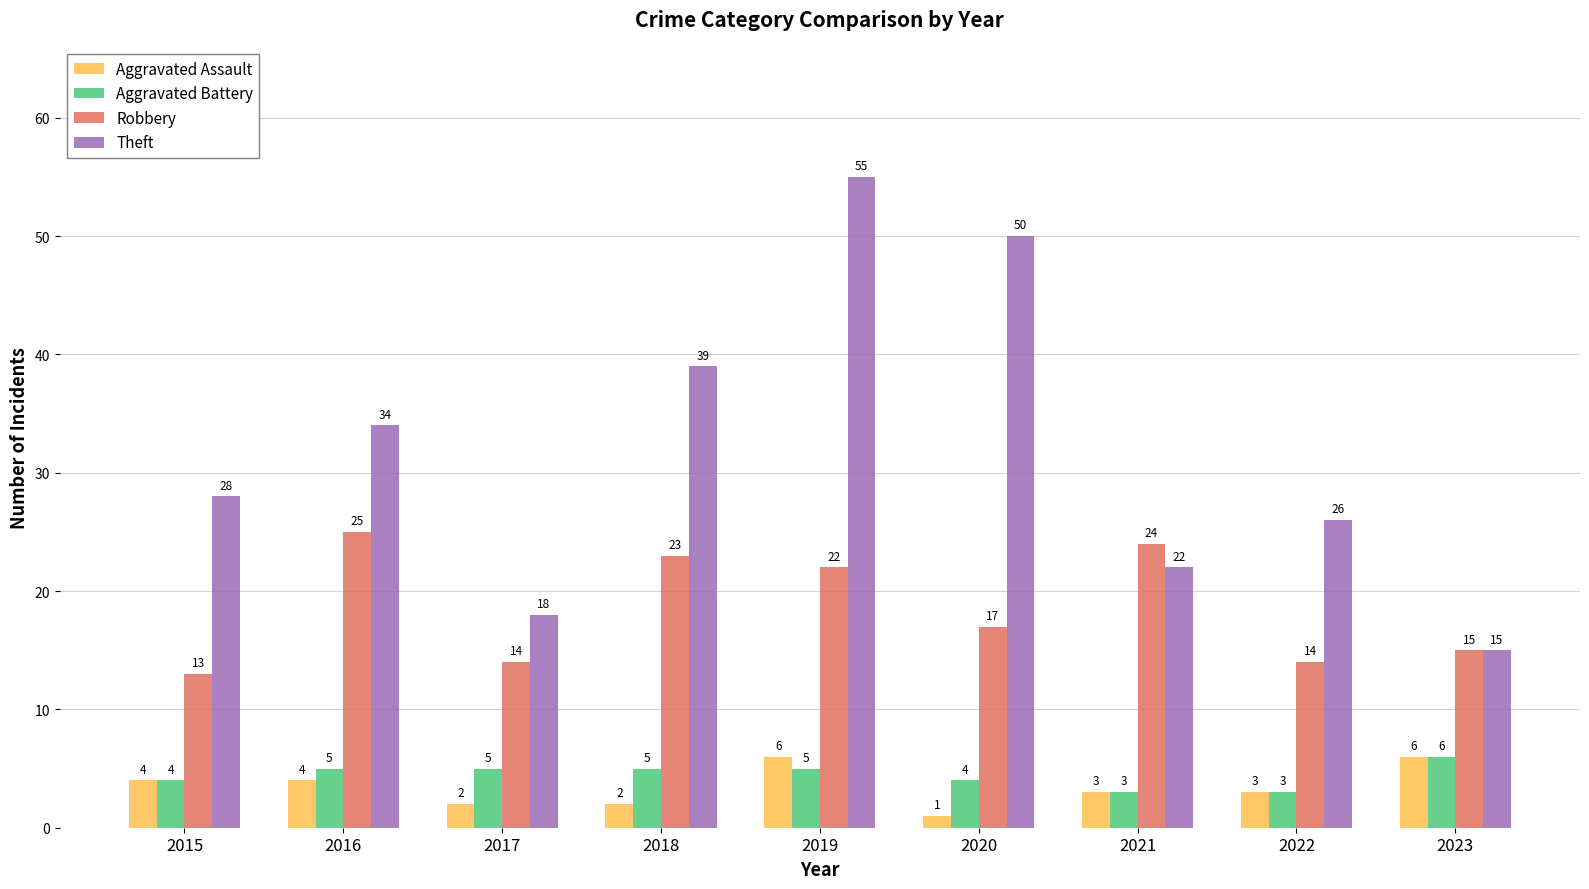

How many data points in Aggravated Battery are less than 5?

4